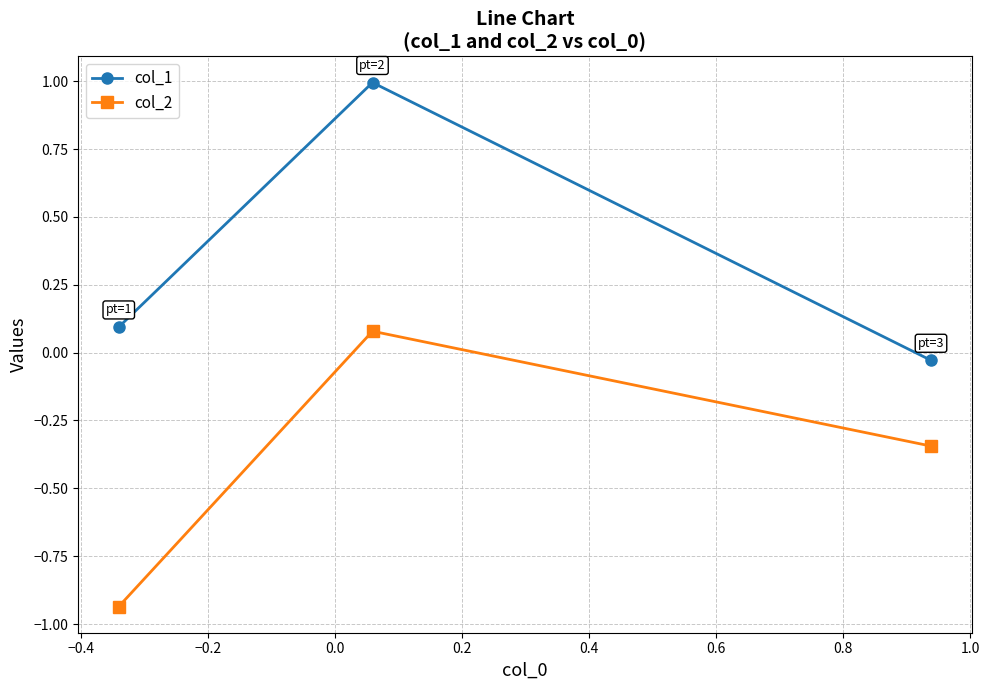

List the series in order of their peak value, highest first.

col_1, col_2